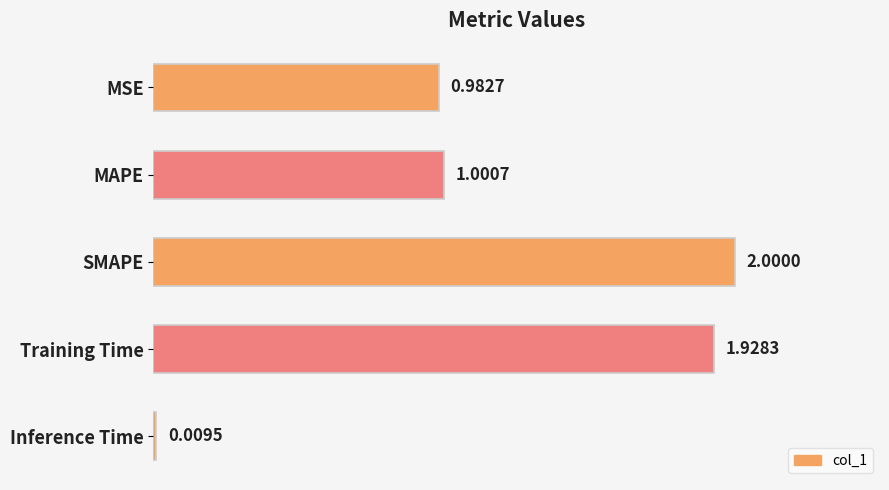

How many distinct data groups are displayed?

1